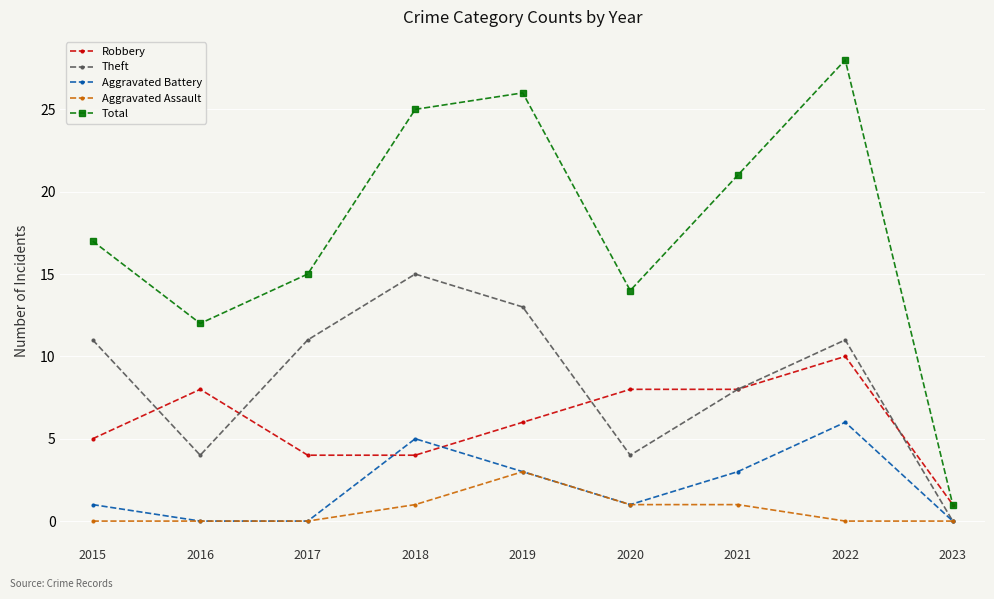

Which series has the widest spread of values?

Total